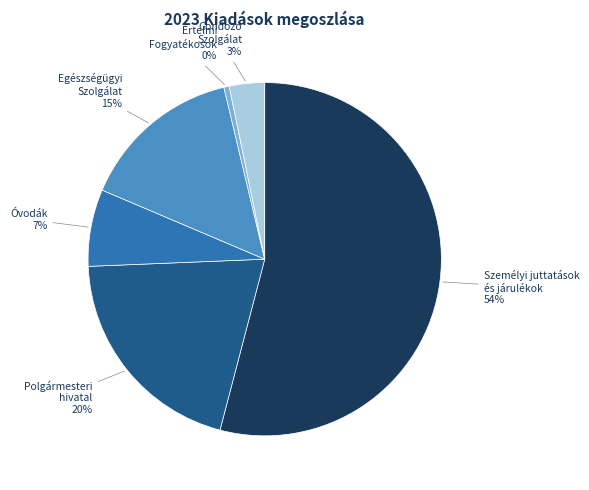

Does any single category account for the majority?

Yes